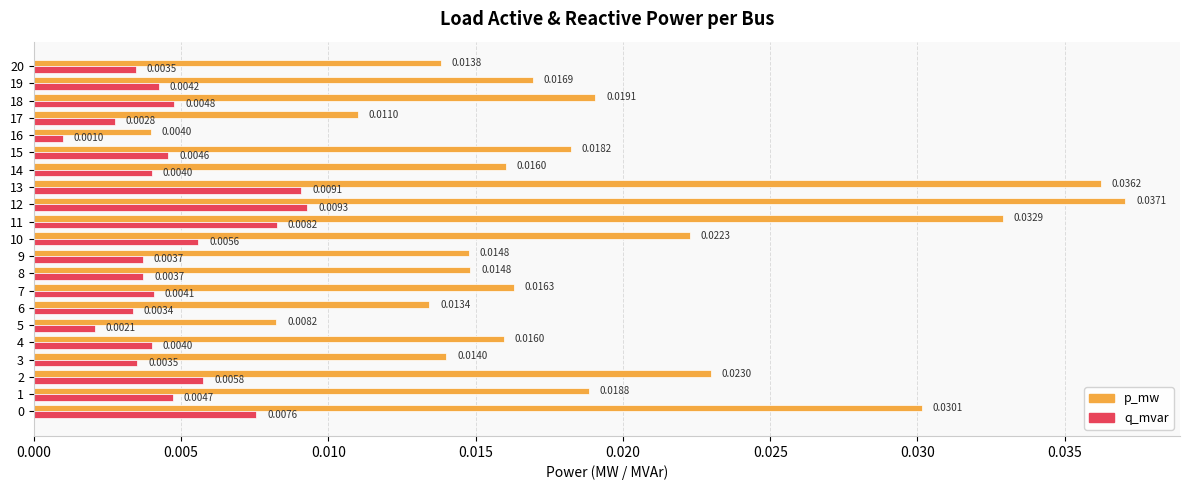

Which series has the largest total across all categories?

p_mw